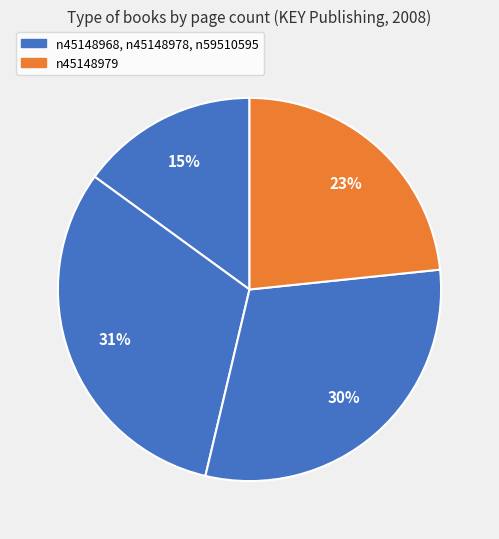

What is the largest slice in the pie chart?

n45148978